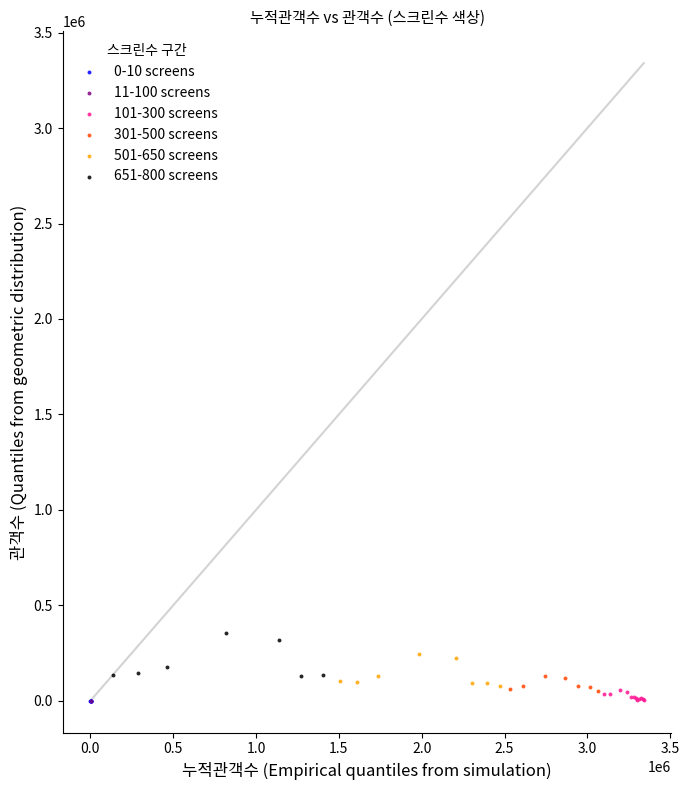

What are all the series names shown in the legend?

0-10 screens, 11-100 screens, 101-300 screens, 301-500 screens, 501-650 screens, 651-800 screens